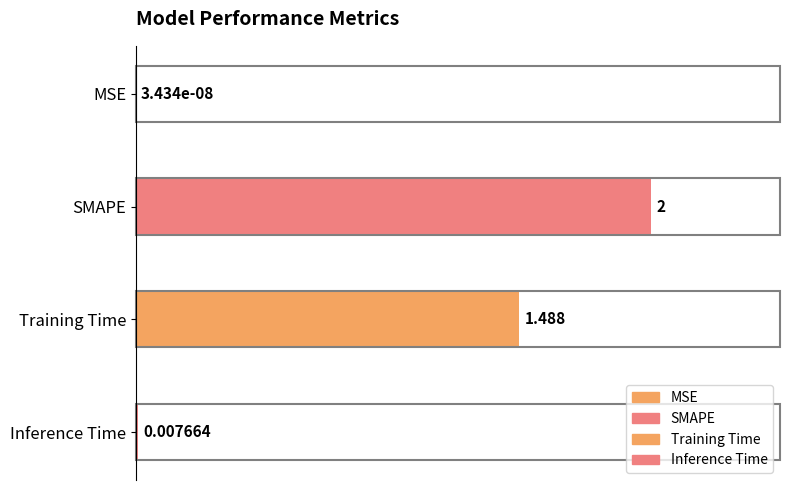

Reading left to right, transcribe all the data shown in this chart.

0.0	1.0	0.7	0.0